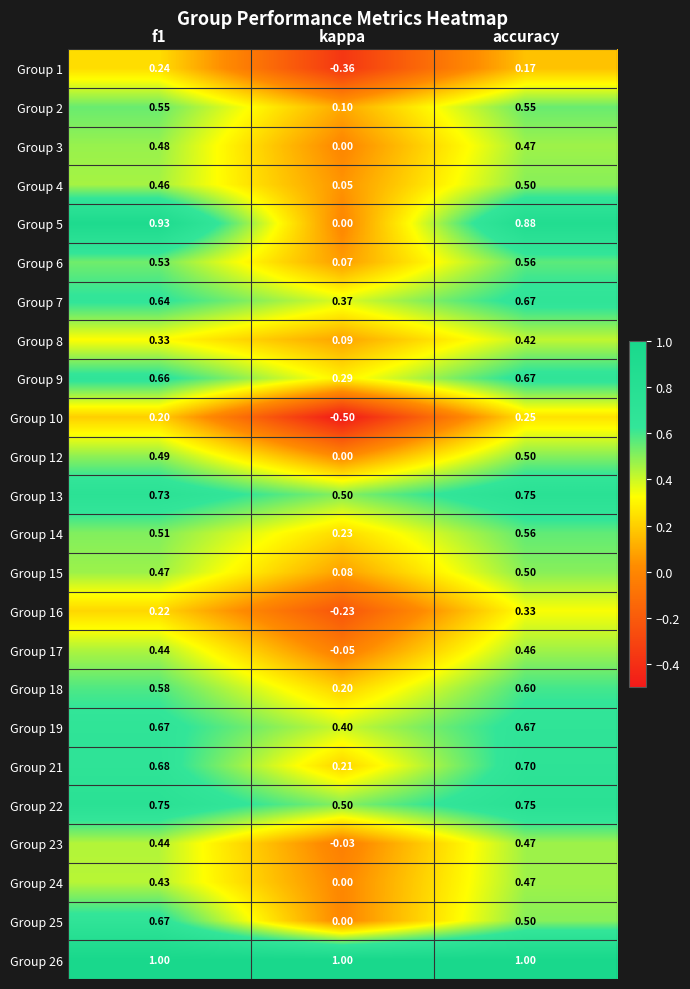

Which category has the lowest value in the Group 9 series?

kappa